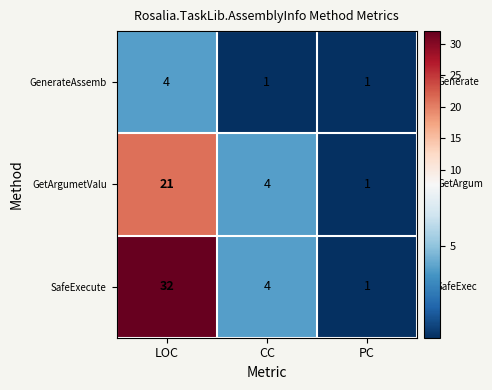

How many data points does each series have?

3